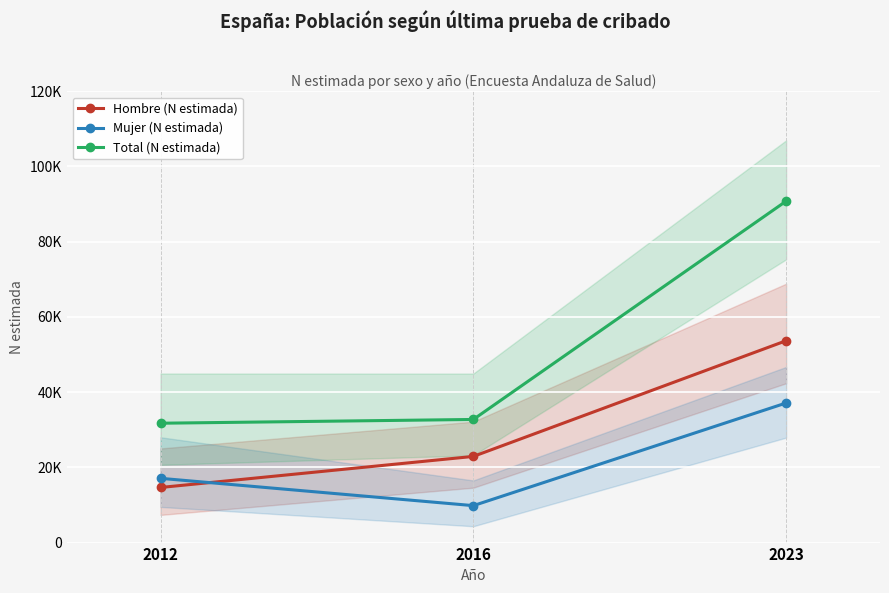

At which label is Total (N estimada) closest to 61265?

2016